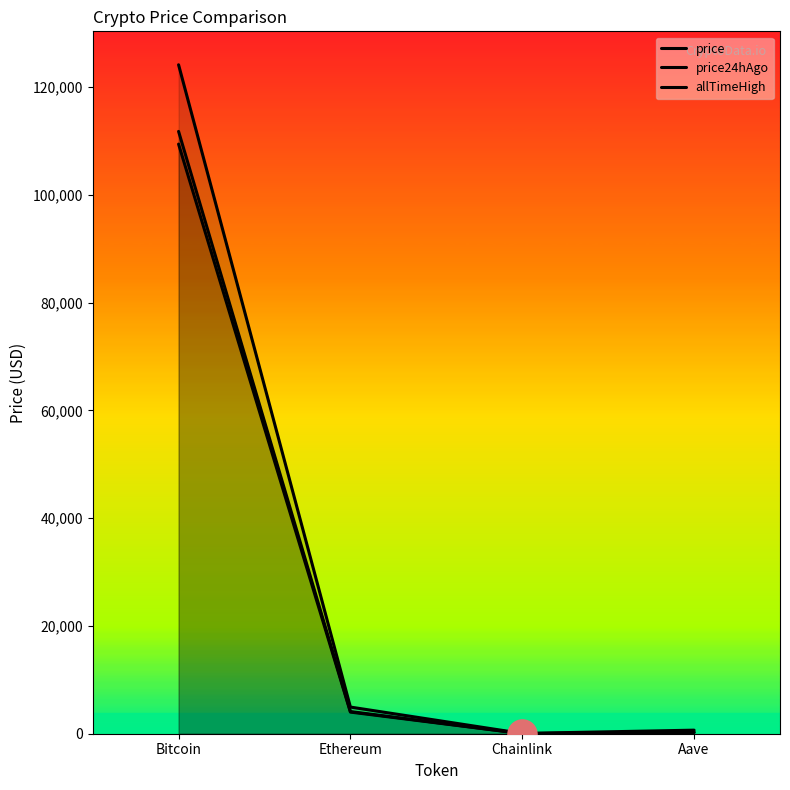

Which series has the widest spread of Y values?

allTimeHigh